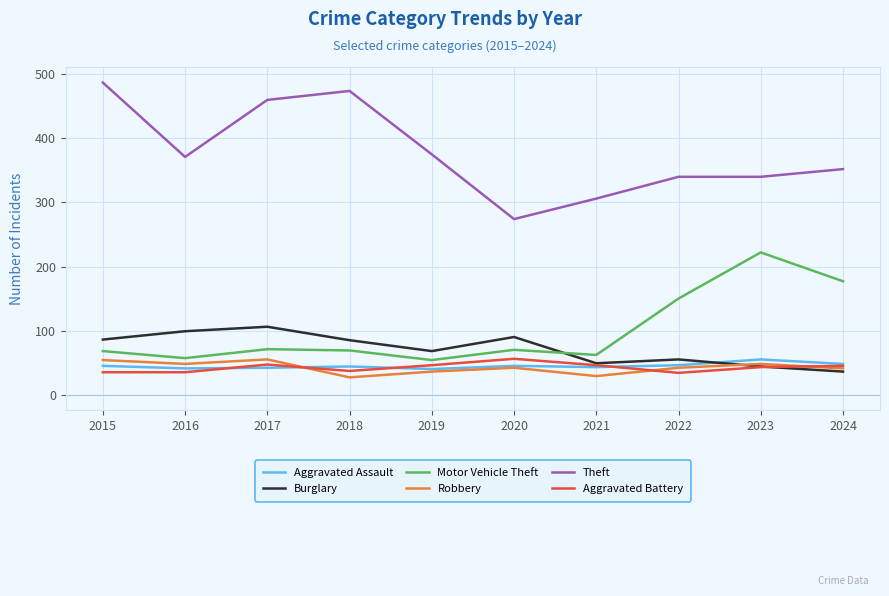

What are all the series names shown in the legend?

Aggravated Assault, Burglary, Motor Vehicle Theft, Robbery, Theft, Aggravated Battery